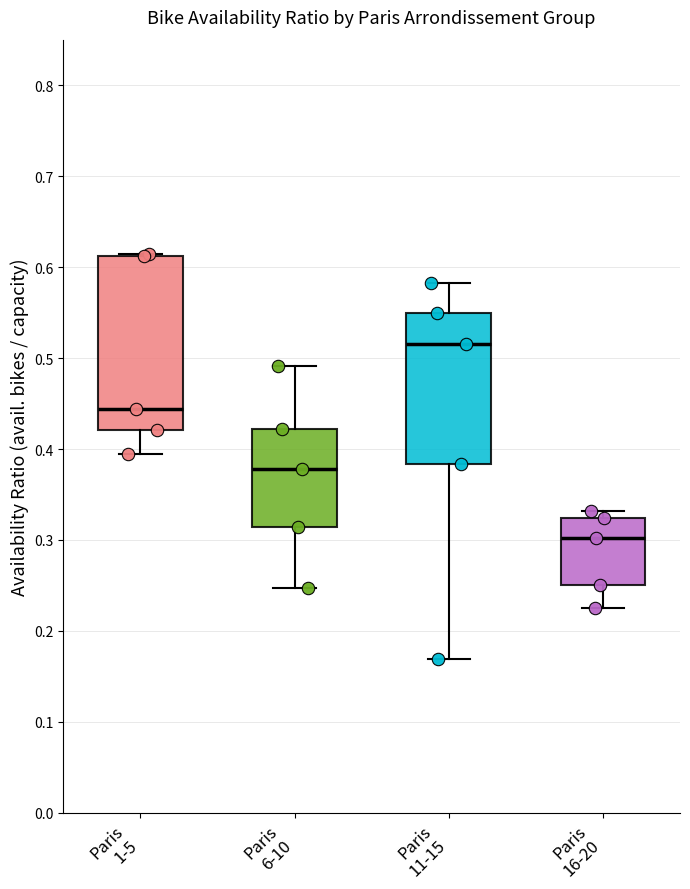

Reading left to right, transcribe this box plot: for each box, give where its median line is, the range the box spans, and where its two whiskers end, as read against the y-axis. The values are not printed on the chart, so give them approximately, as read against the axis.

Paris 1-5: median 0.44, box 0.42 to 0.61, whiskers 0.39 to 0.61
Paris 6-10: median 0.38, box 0.31 to 0.42, whiskers 0.25 to 0.49
Paris 11-15: median 0.52, box 0.38 to 0.55, whiskers 0.17 to 0.58
Paris 16-20: median 0.30, box 0.25 to 0.32, whiskers 0.23 to 0.33